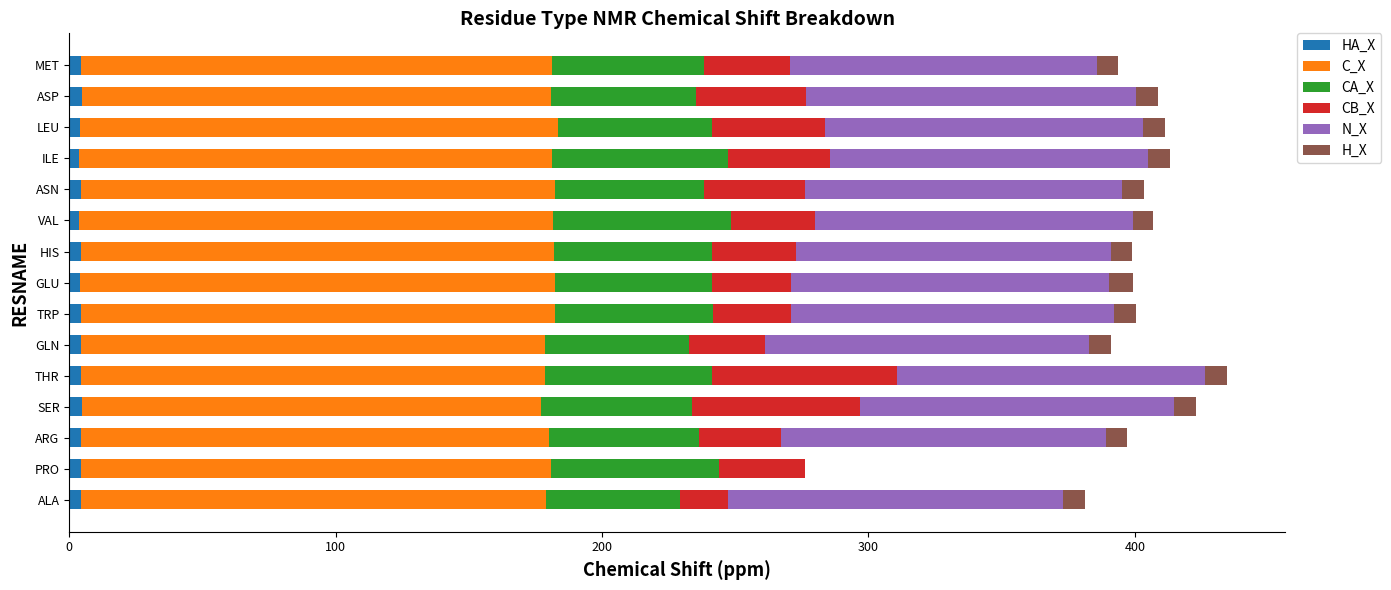

What are all the series names shown in the legend?

HA_X, C_X, CA_X, CB_X, N_X, H_X